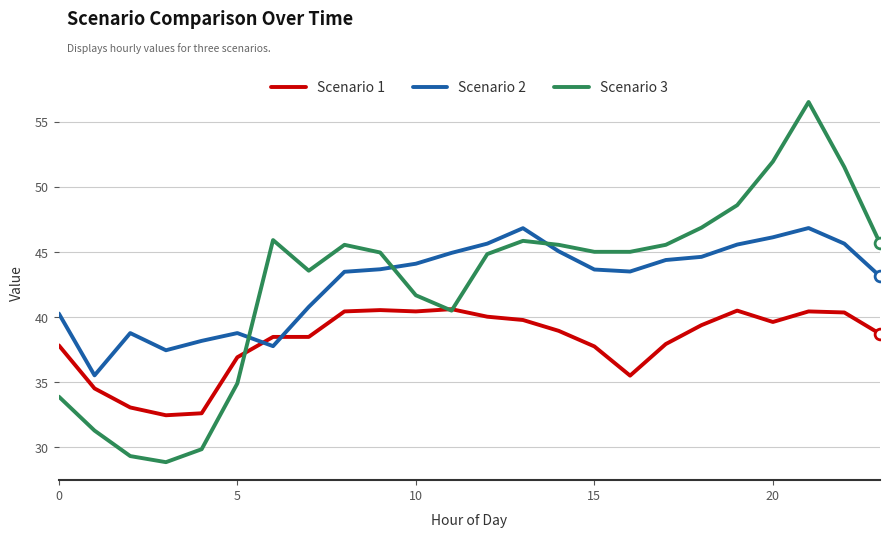

Which series has the widest spread of values?

Scenario 3